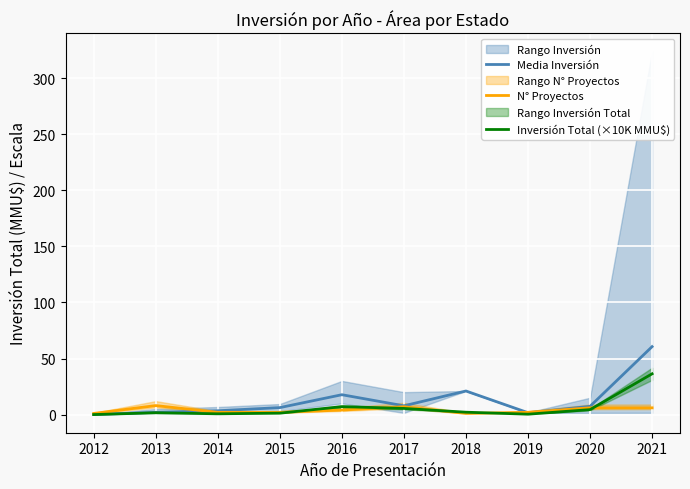

Which series has the largest range (max minus min)?

Media Inversión